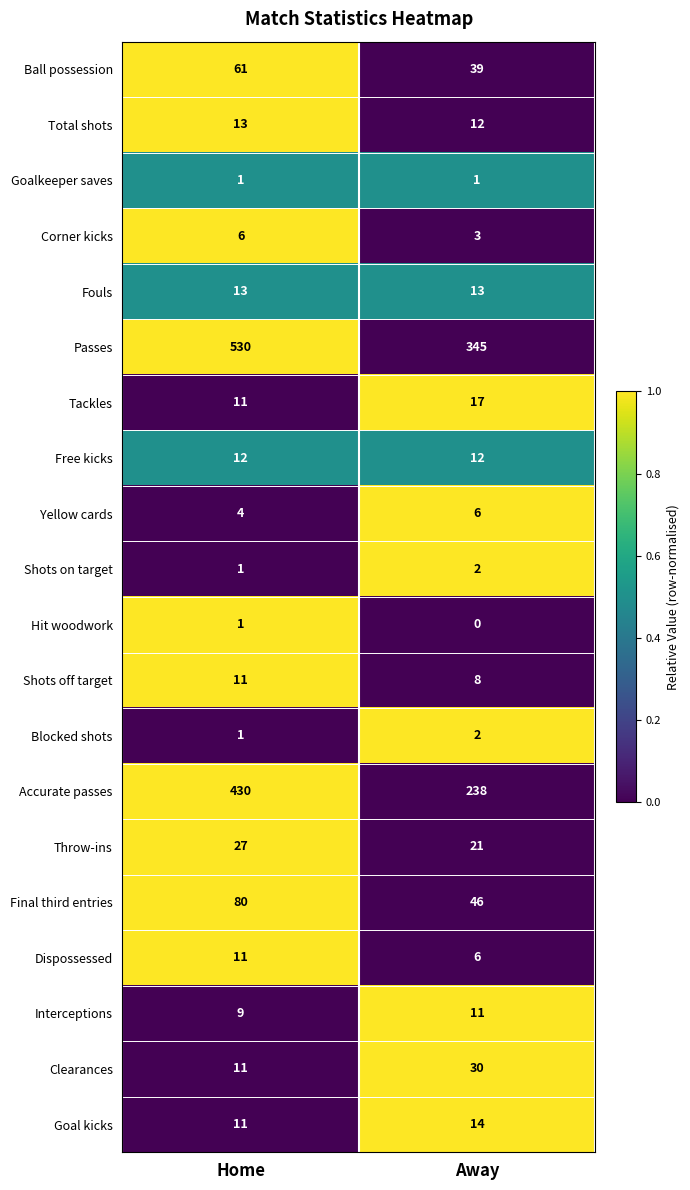

The Total shots series shows 13 at Home. True or false?

True